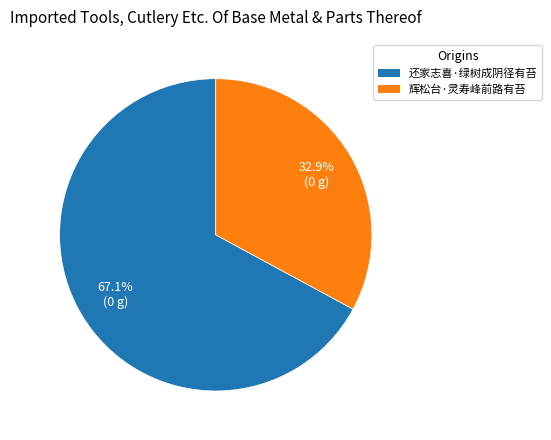

Count the number of slices in the pie.

2